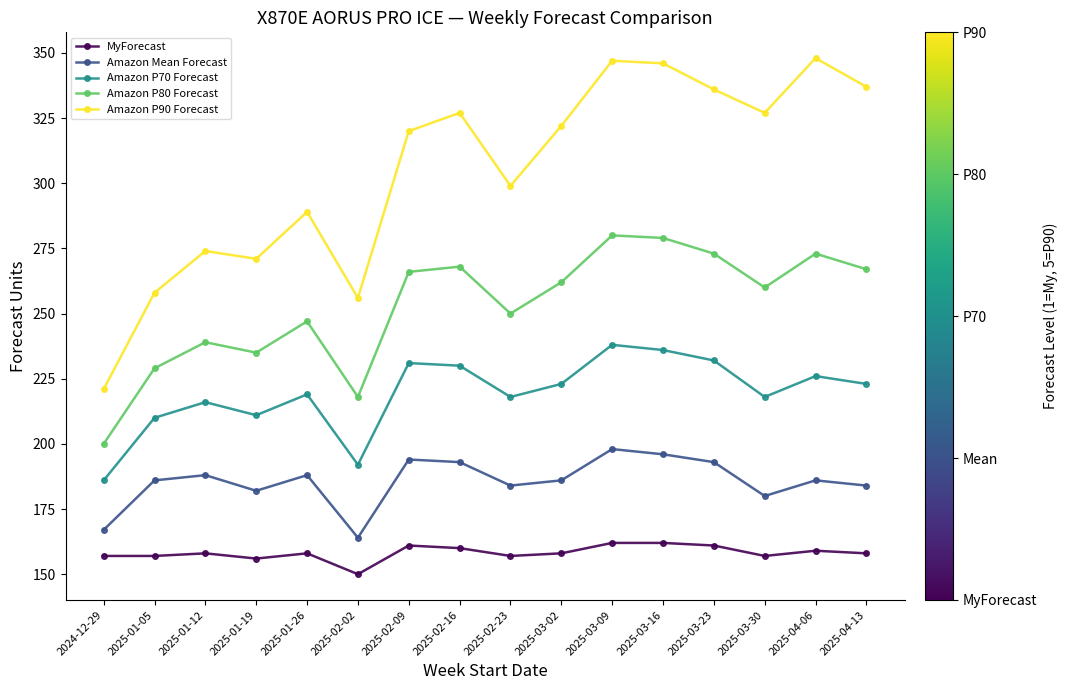

Is this an area chart (filled region under the line)?

No